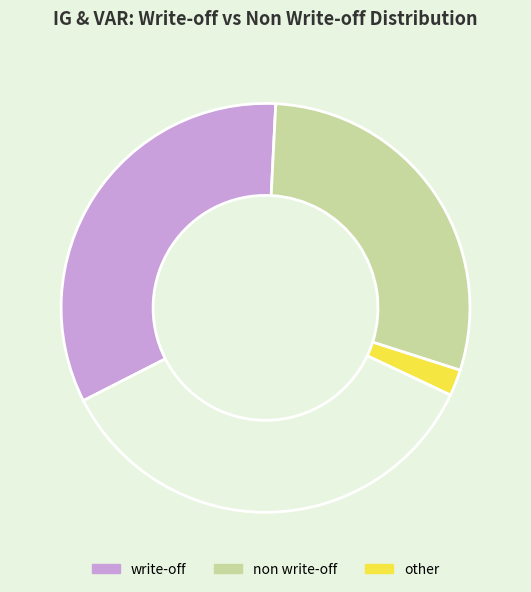

Is there any slice that represents more than half of the pie?

No